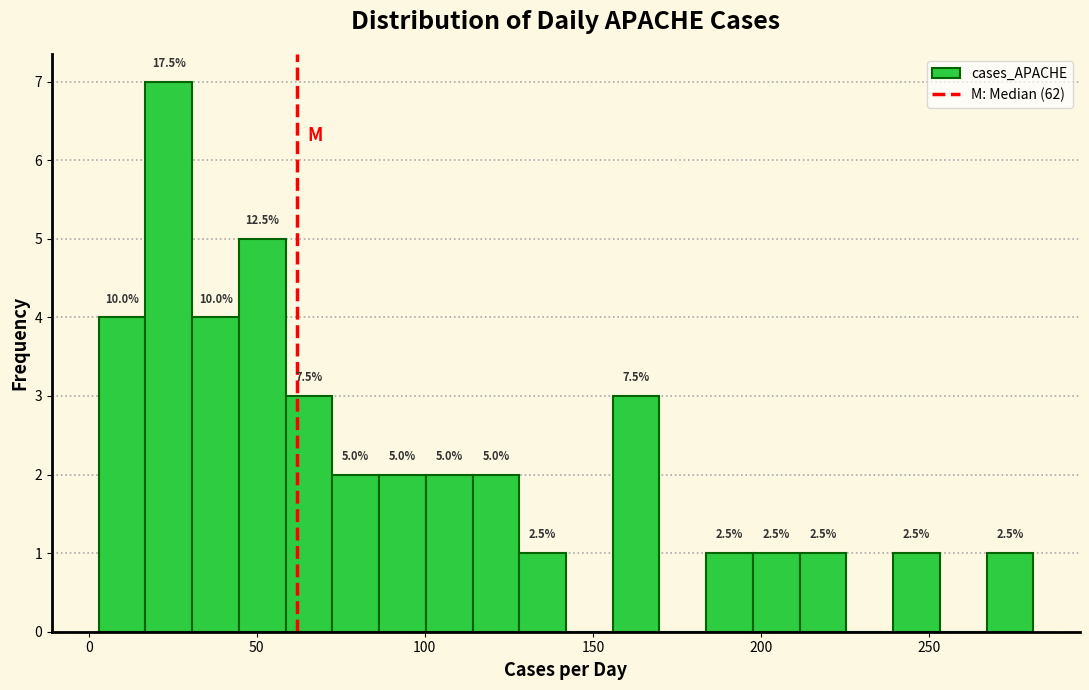

Read against the x-axis, roughly where is the centre of the tallest bar?

25